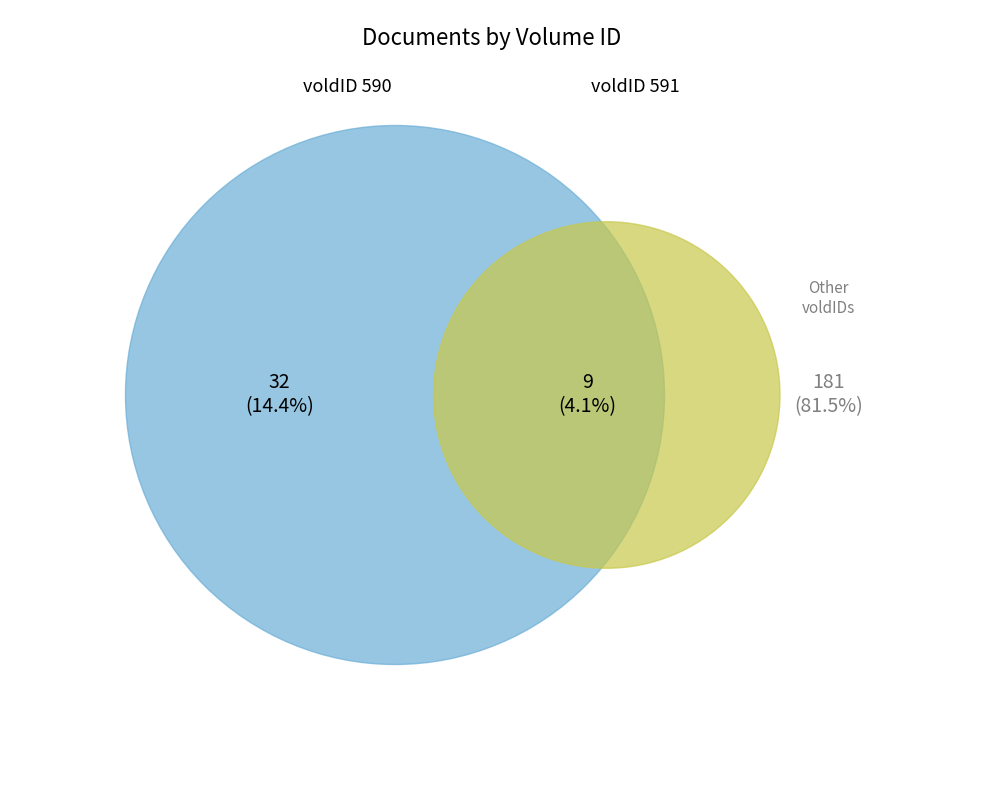

Rank the categories by value from highest to lowest.

other, 590, 591